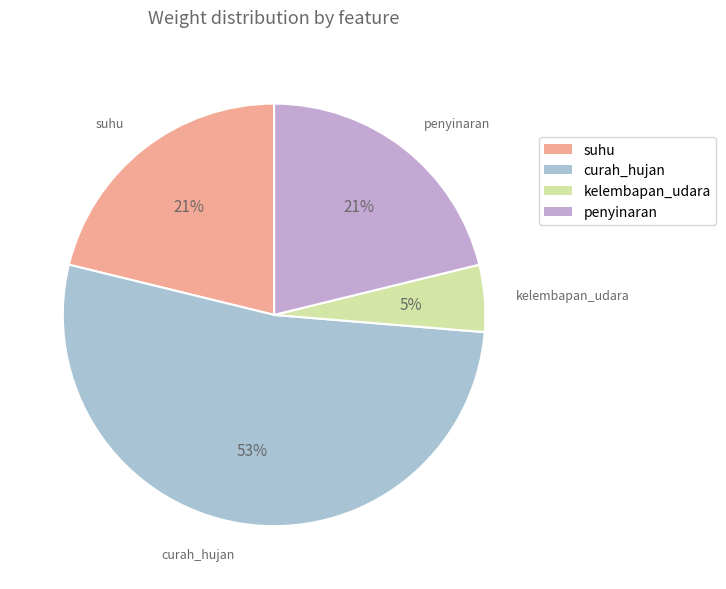

How many slices are in this pie chart?

4